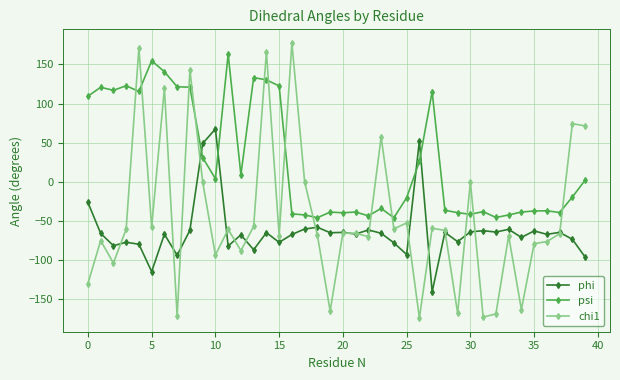

What is the highest value of the psi series?

163.1